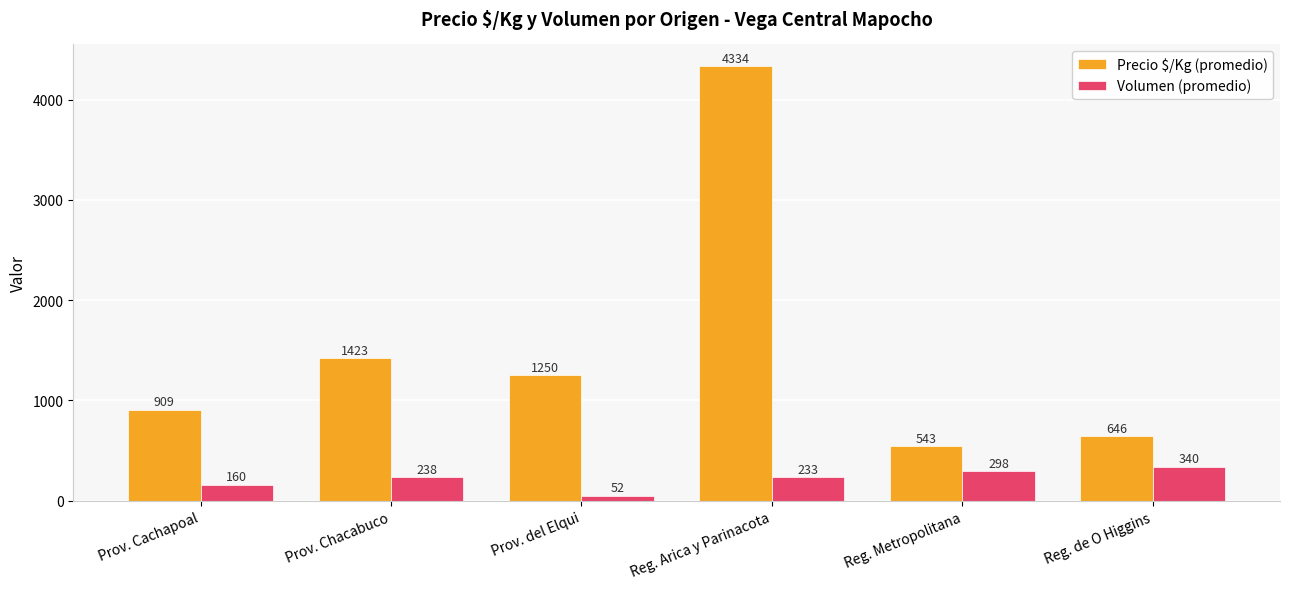

Between Prov. del Elqui and Reg. de O Higgins, which series saw the biggest shift?

Precio $/Kg (promedio)